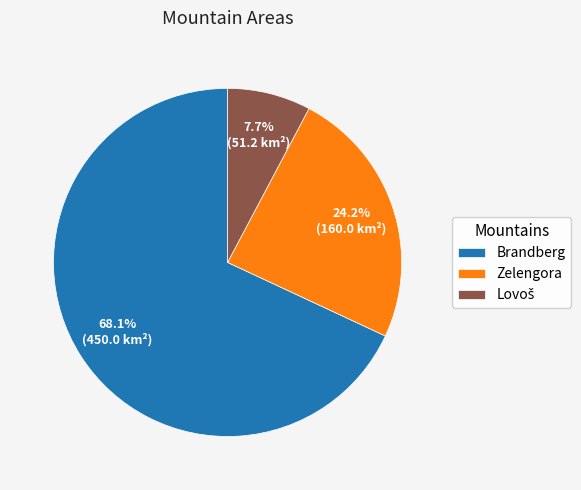

How many segments does this pie chart have?

3